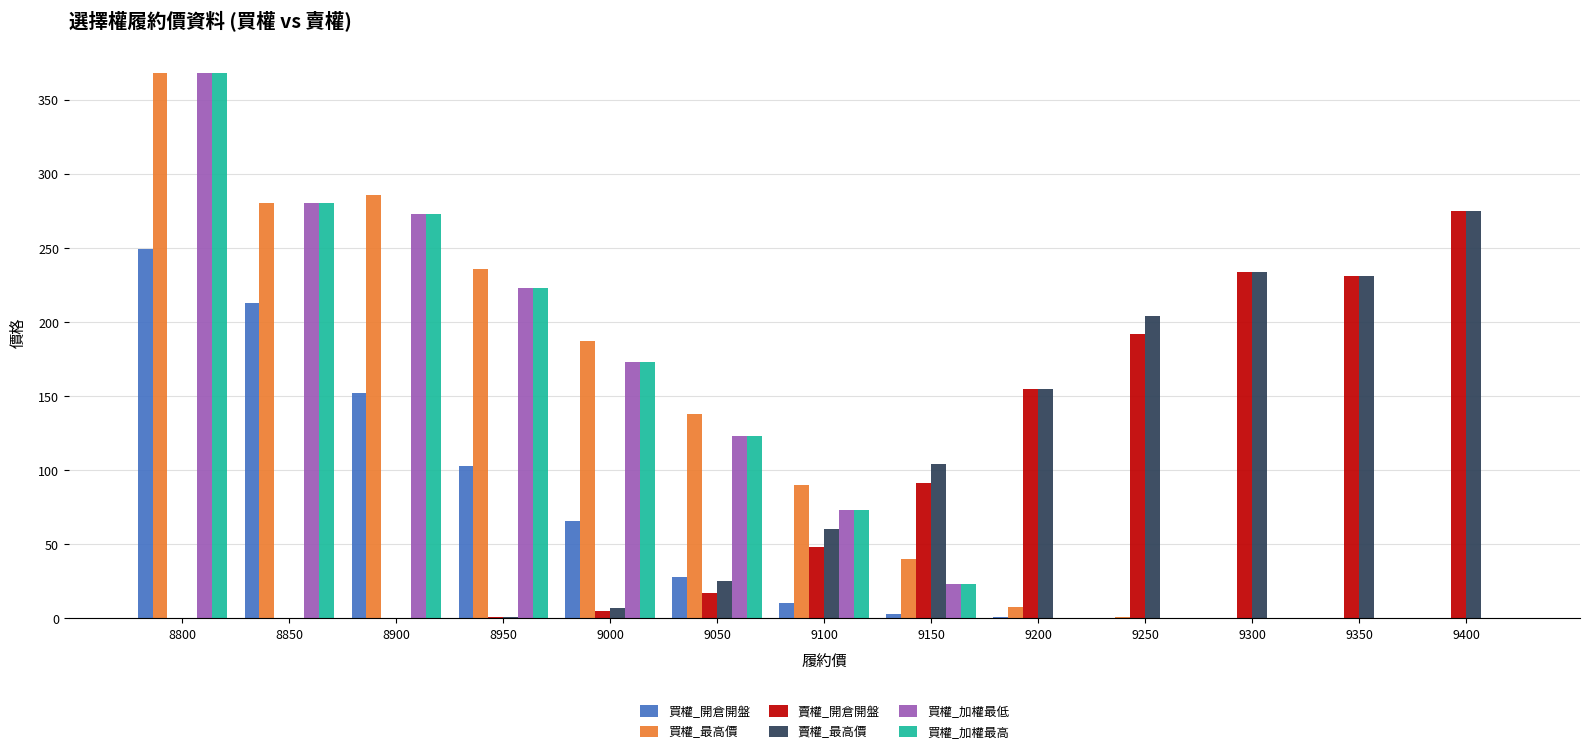

What is the sum of all 賣權_最高價 values?

1297.0